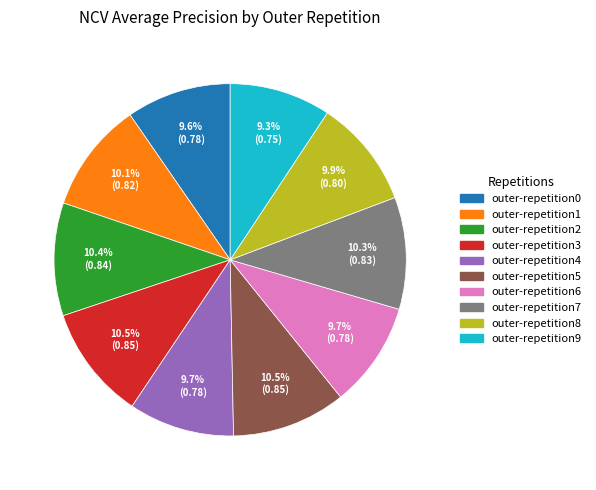

Does outer-repetition7 account for over 50% of the chart?

No